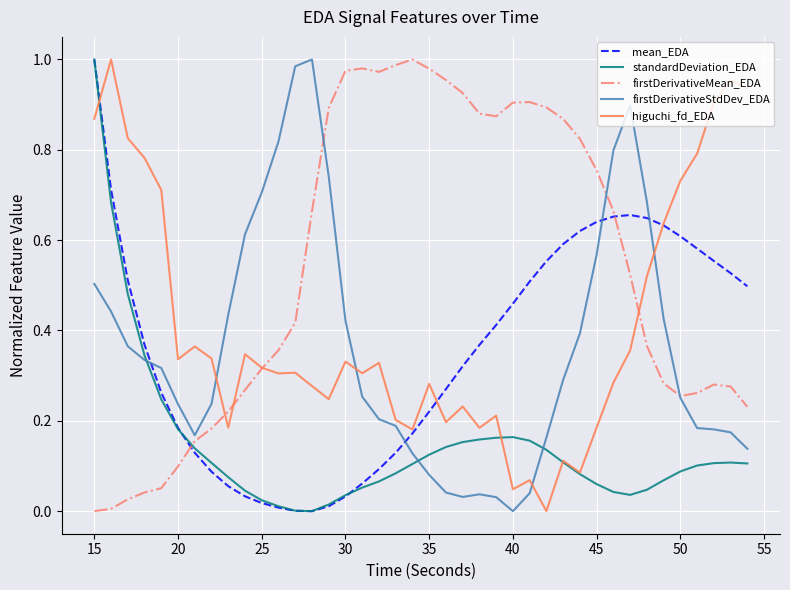

Which series has the largest total across all categories?

firstDerivativeMean_EDA